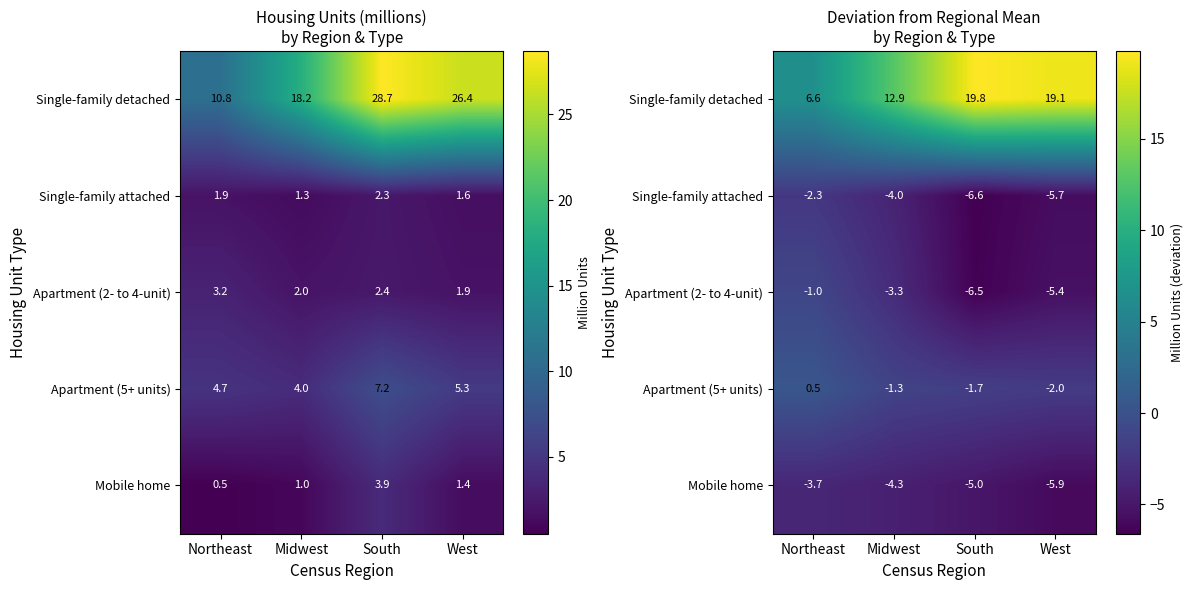

What is the average value of the Mobile home series?

-4.7